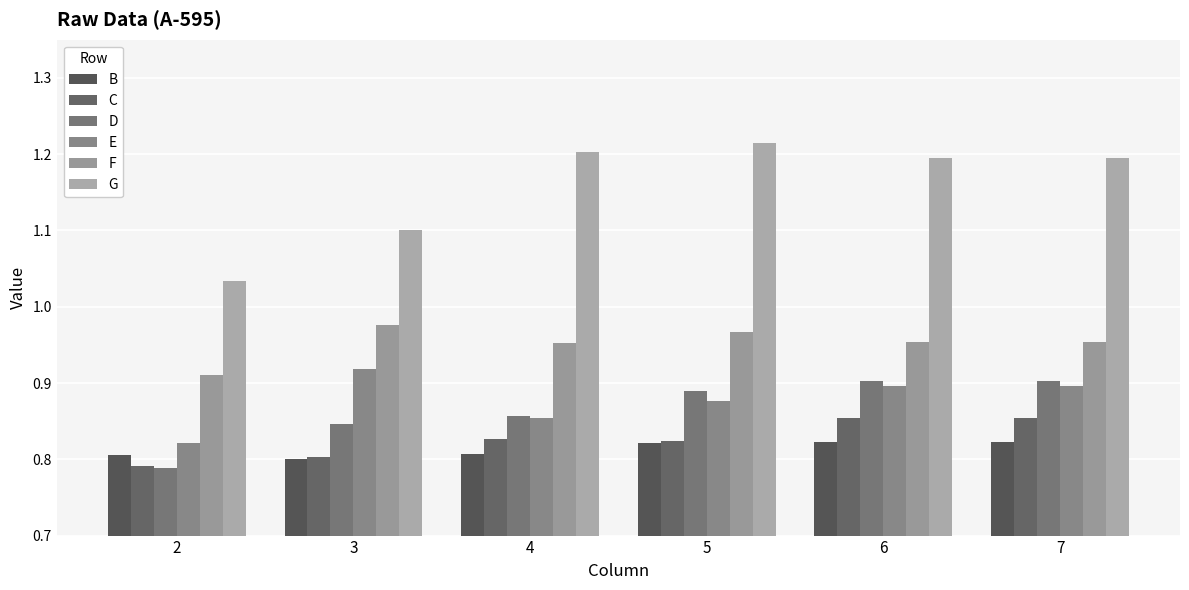

Which series has the largest range (max minus min)?

G